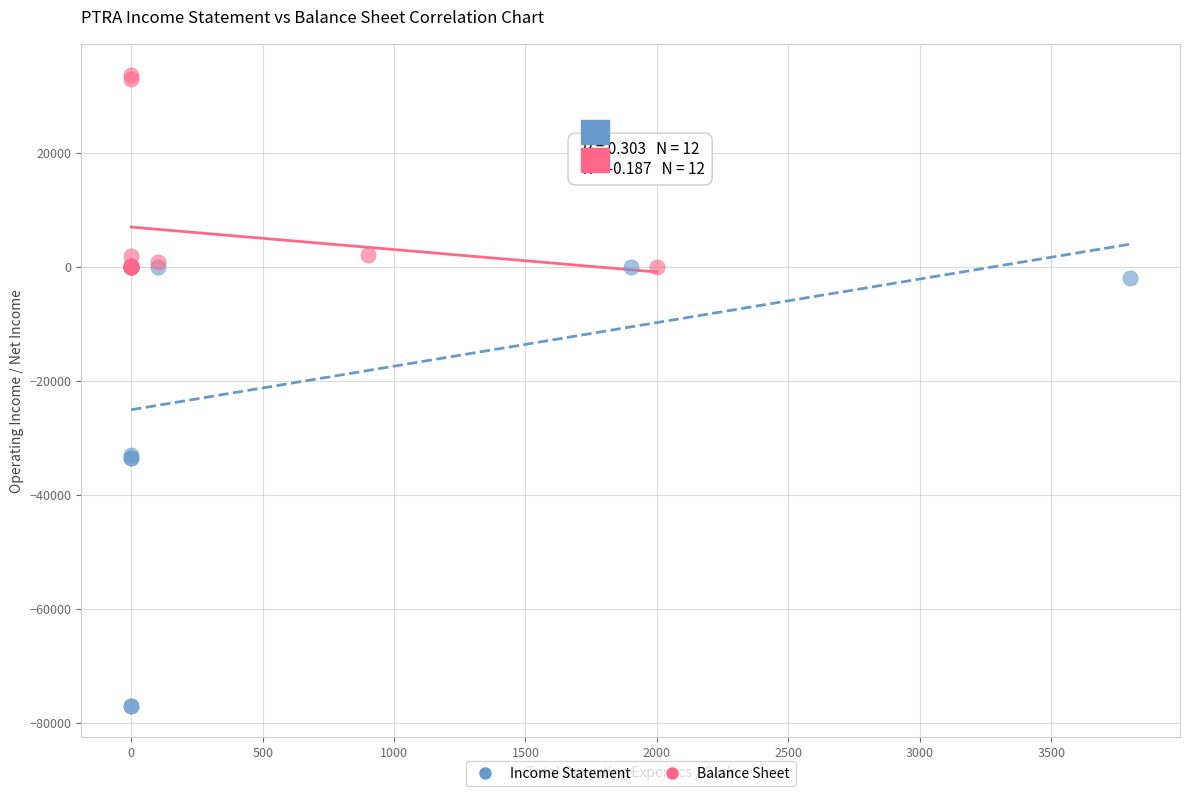

Which series reaches the maximum Y coordinate?

Balance Sheet